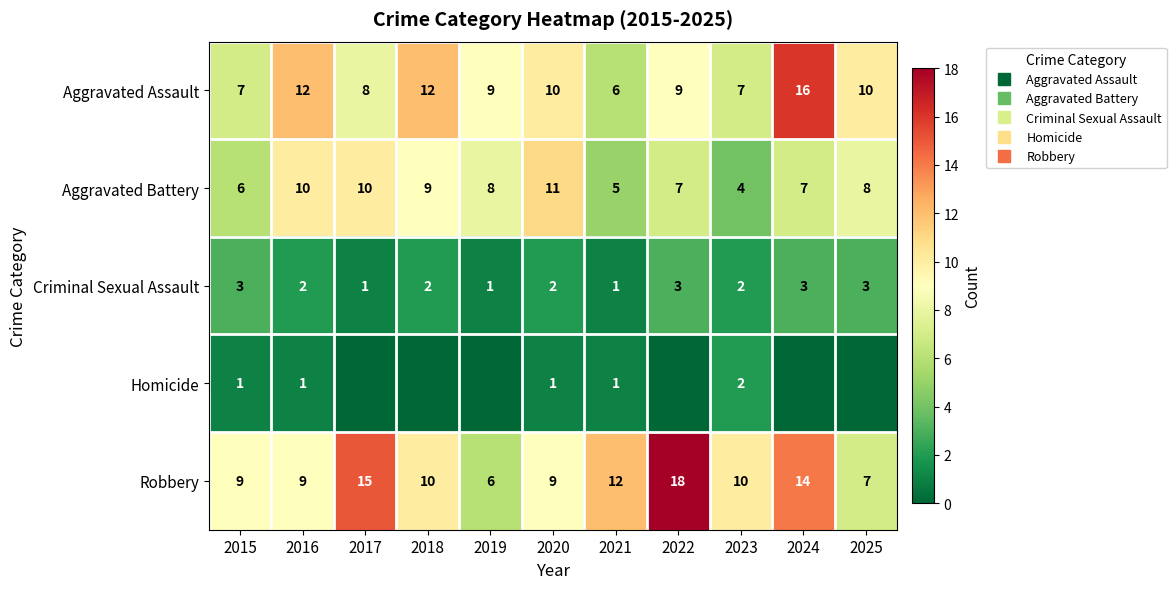

True or false: Aggravated Battery has a value of 8 at 2019.

True